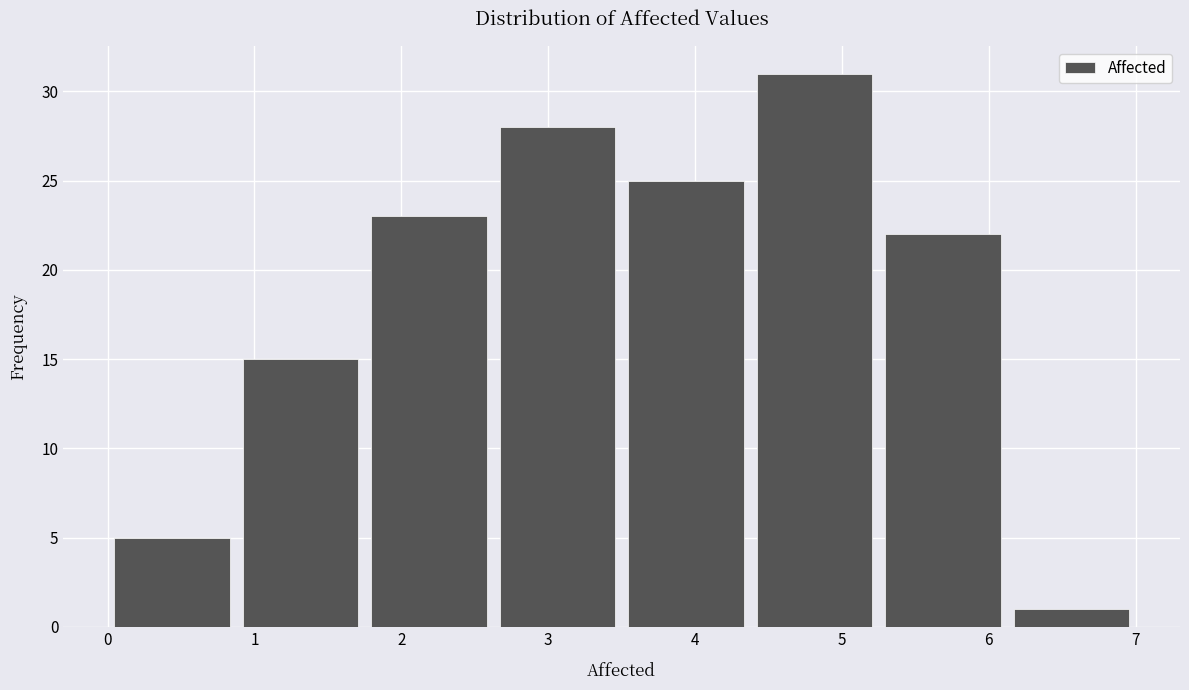

What is the height of the bar covering 2.6 to 3.5 on the x-axis? Neither the bar edges nor the heights are printed on the chart, so give them approximately, as read against the axes.

28